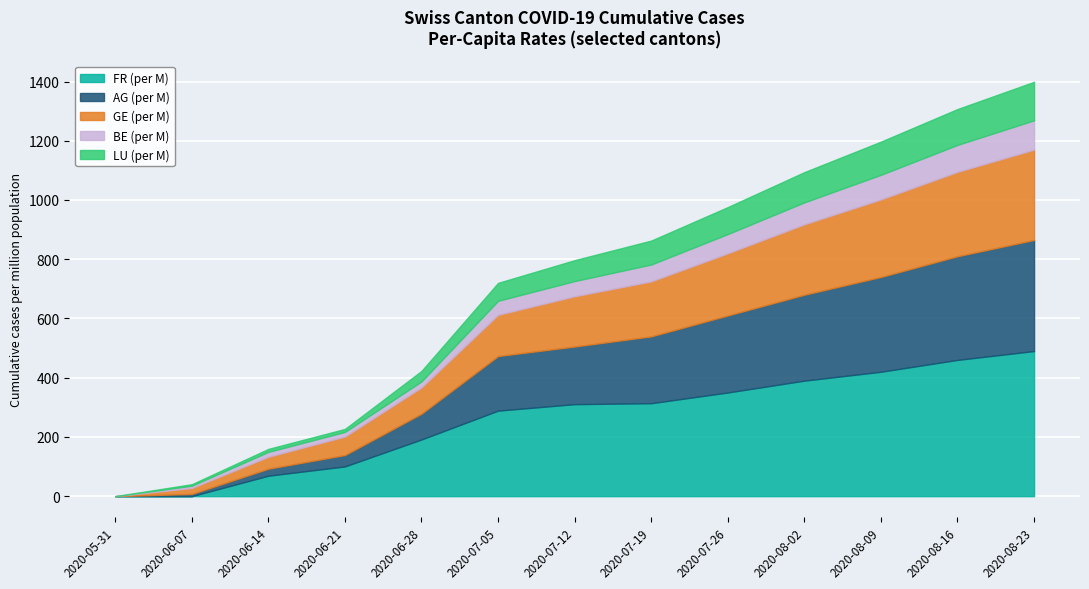

What is the highest value of the FR (per M) series?

490.0